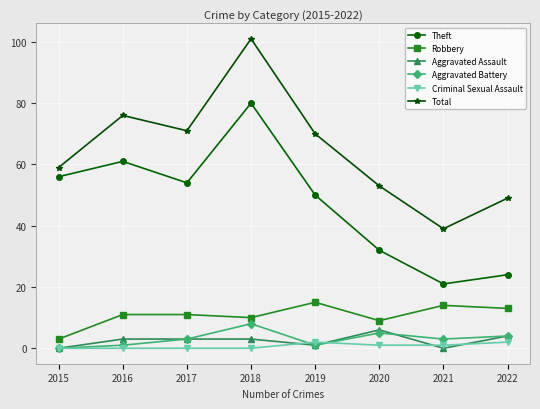

Is the value of Total at 2017 greater than the value of Theft at 2015?

Yes